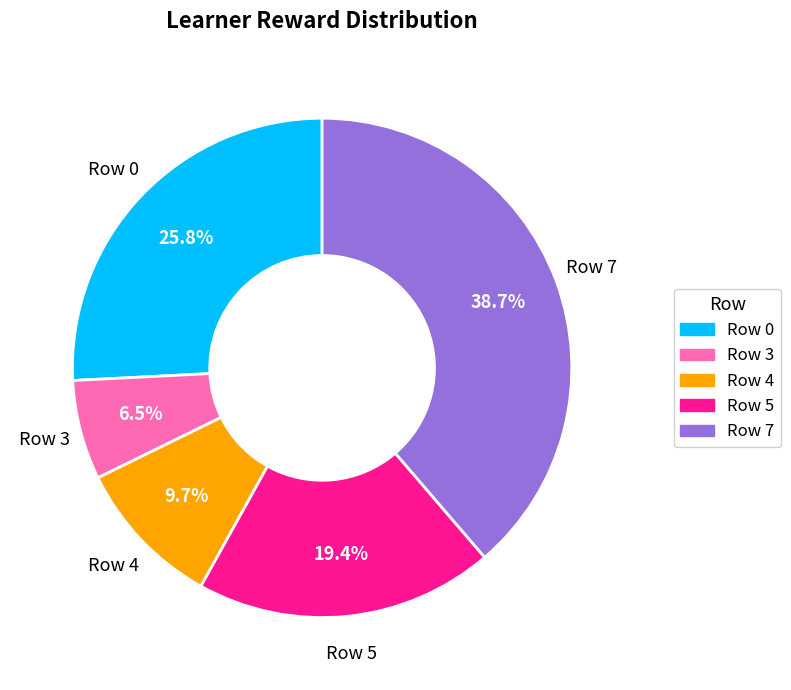

Count the number of slices in the pie.

5